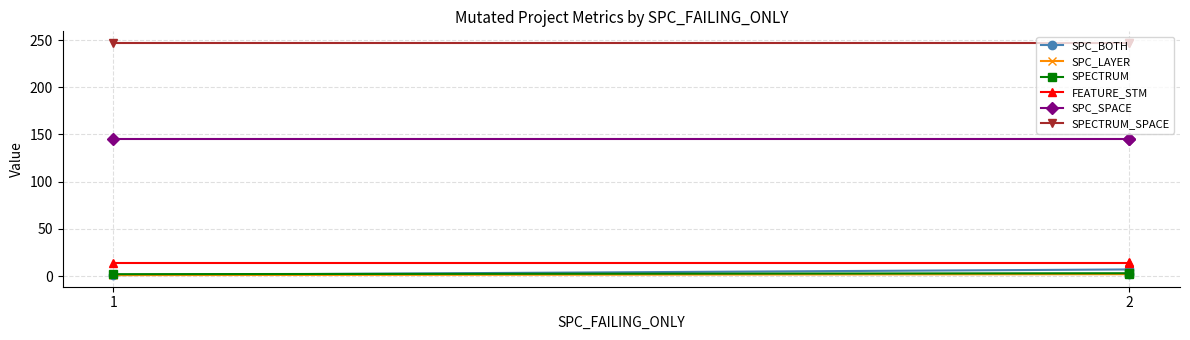

At which label is SPECTRUM closest to 2?

1